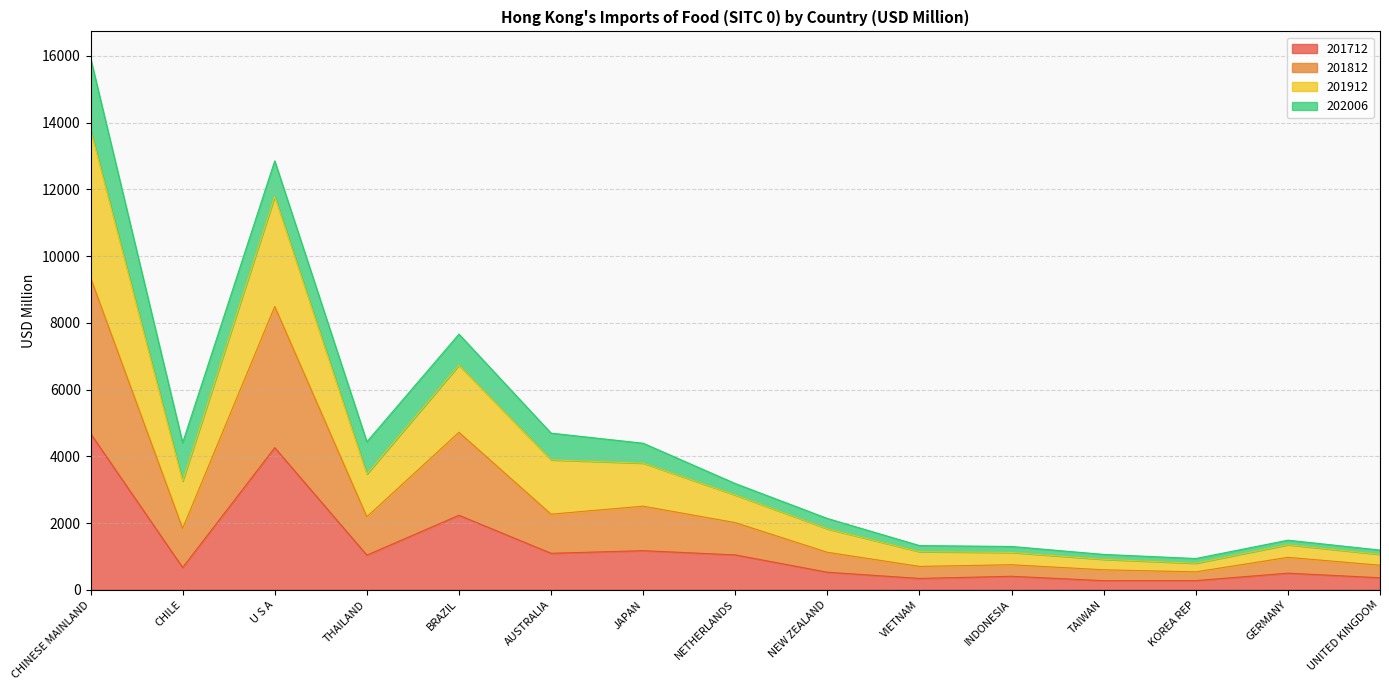

What is the total value across all series at AUSTRALIA?

4693.1